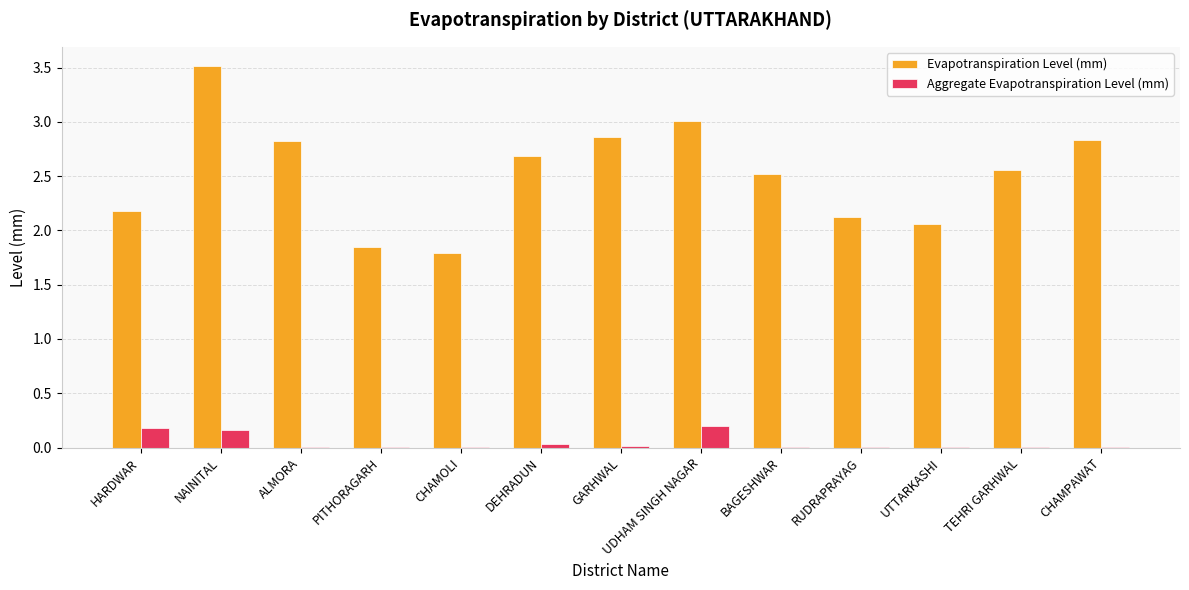

What is the difference between the Aggregate Evapotranspiration Level (mm) values at CHAMOLI and HARDWAR?

0.2